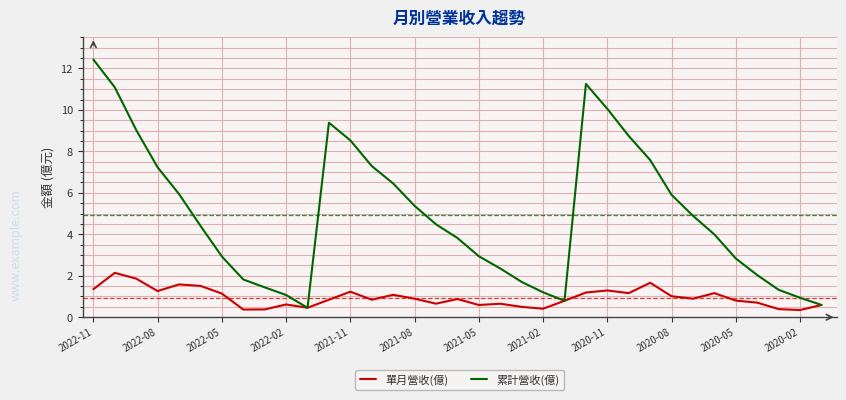

Rank the series by their average value, from lowest to highest.

單月營收(億), 累計營收(億)